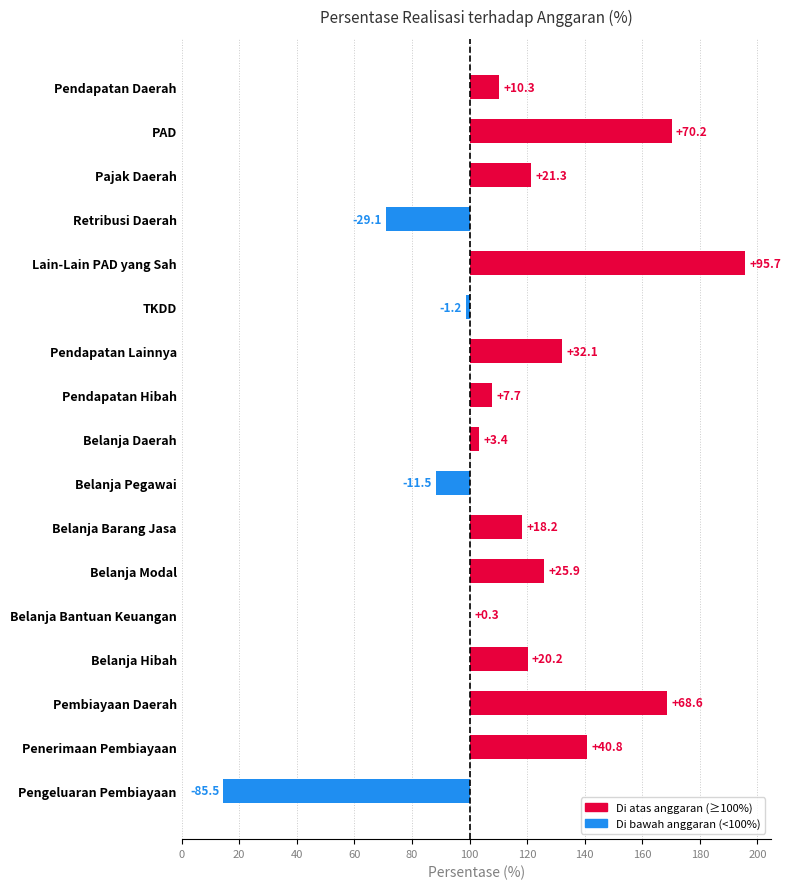

What is the difference between the maximum and minimum values?

181.1